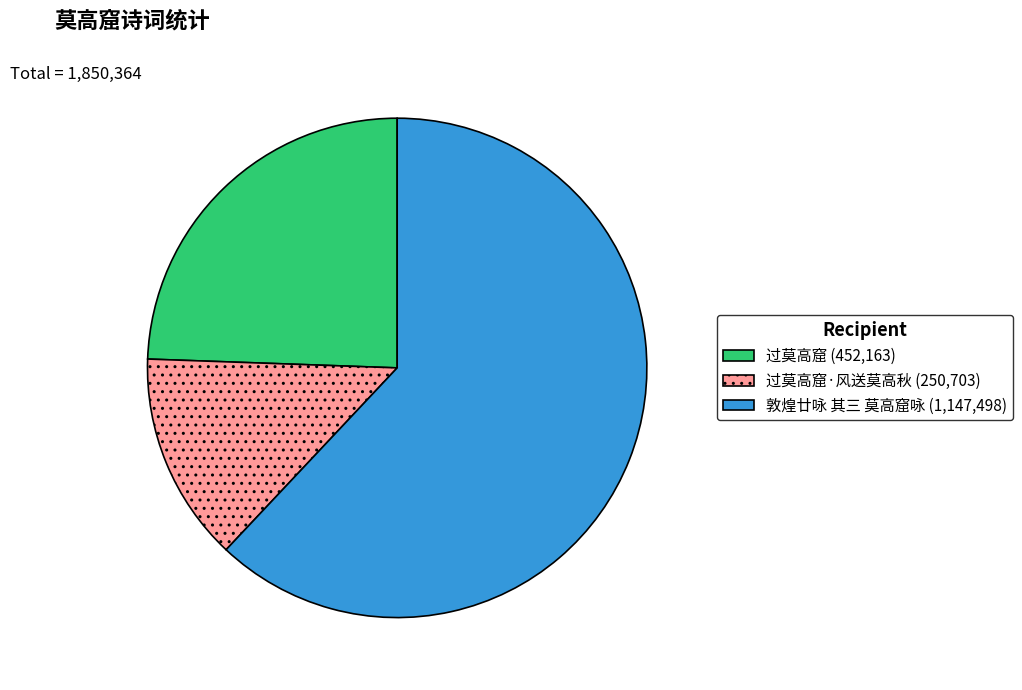

Does any single category account for the majority?

Yes